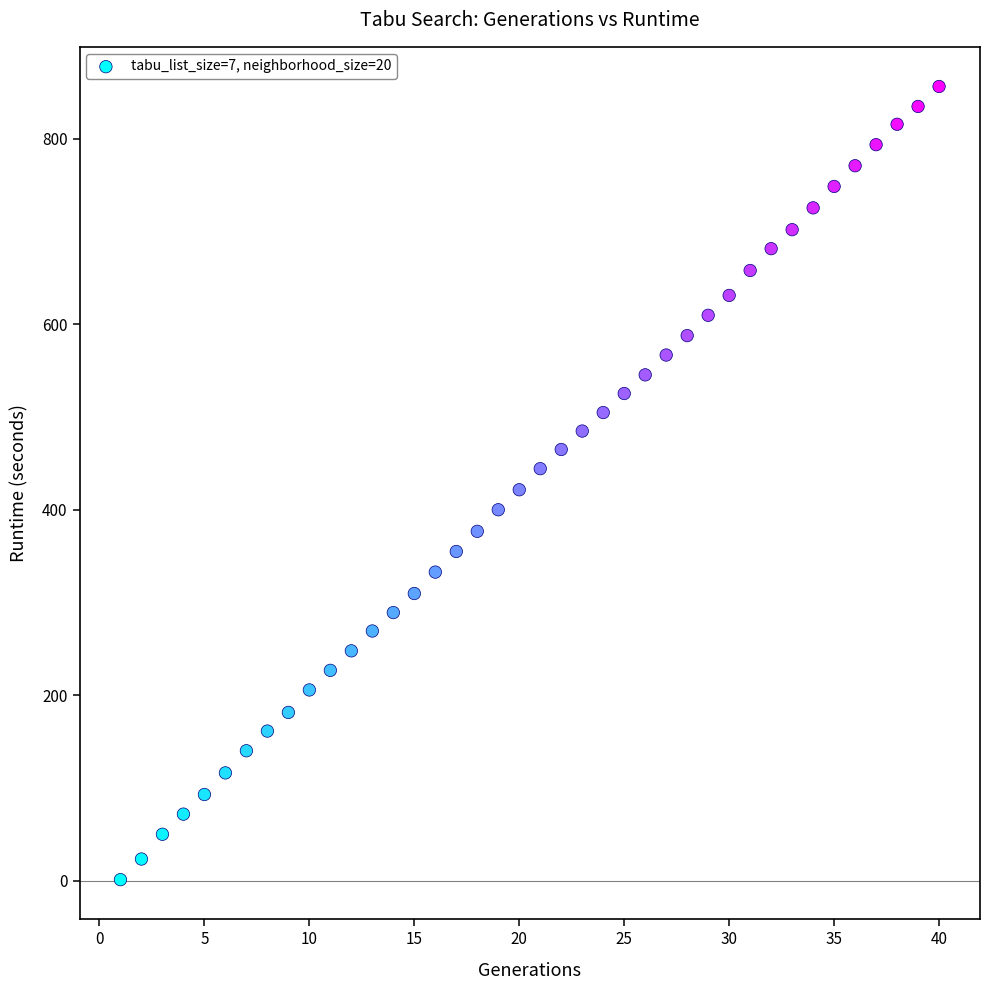

What is the range of X values (max minus min)?

39.0